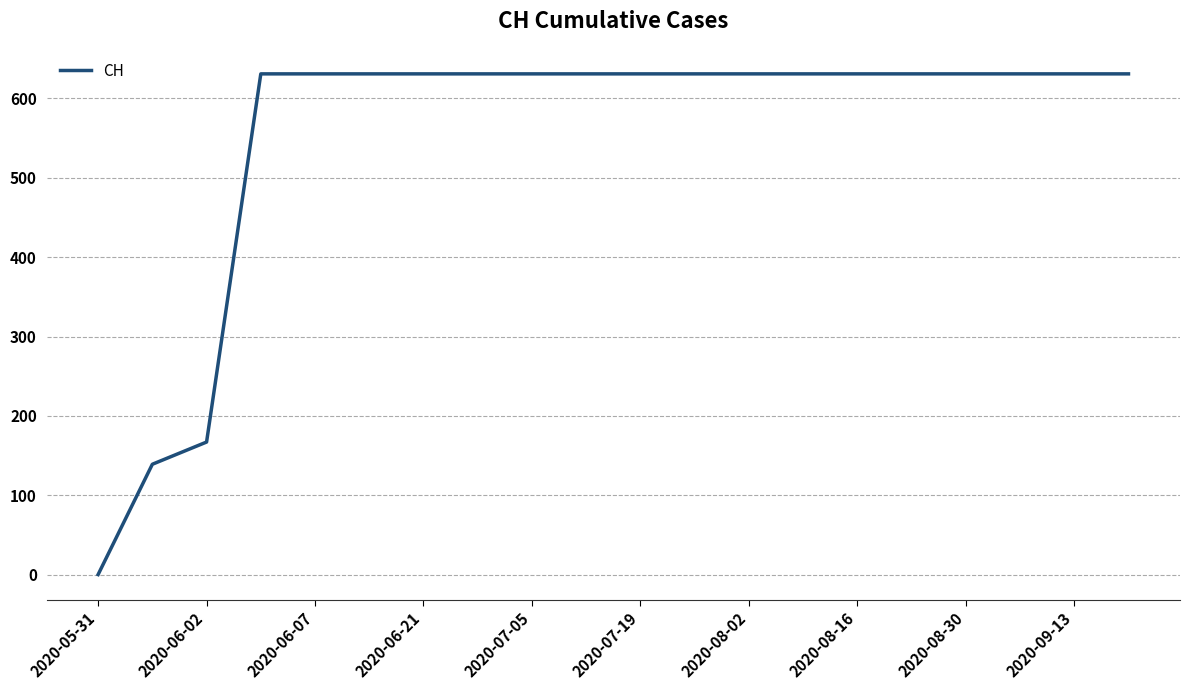

What is the difference between the maximum and minimum values?

631